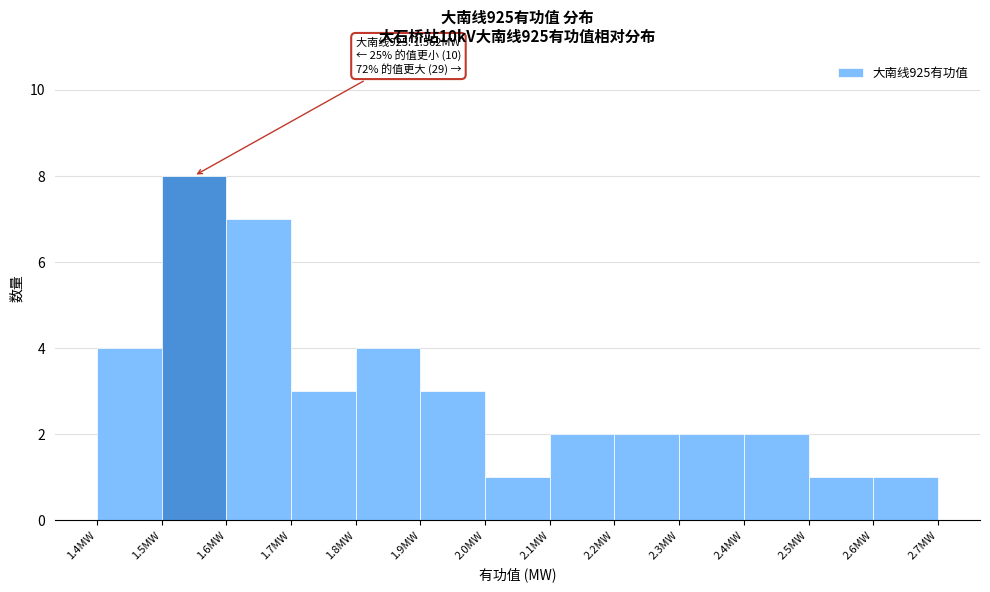

Over which range of the x-axis is the bar tallest?

1.5 to 1.6